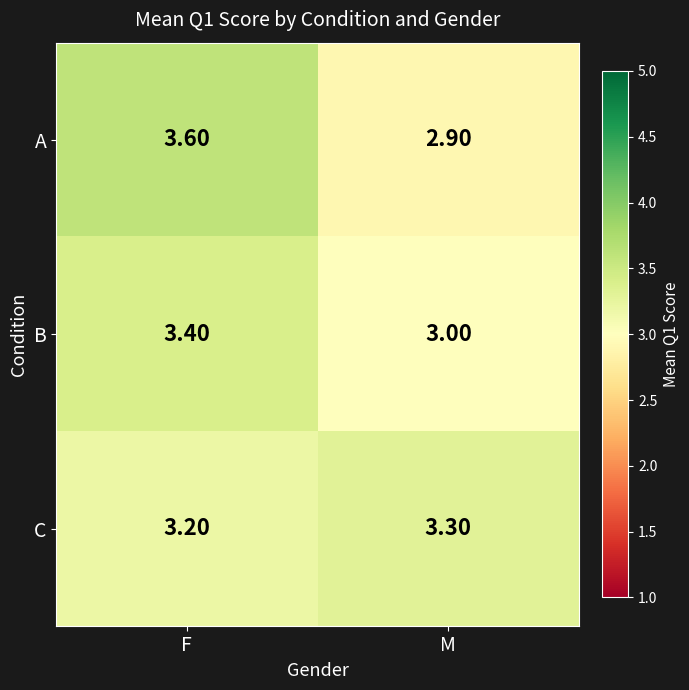

At which label is B closest to 3?

M